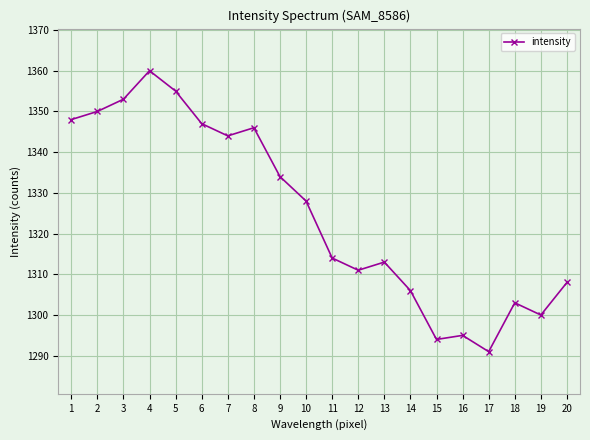

At which category does the data reach its first local peak?

4